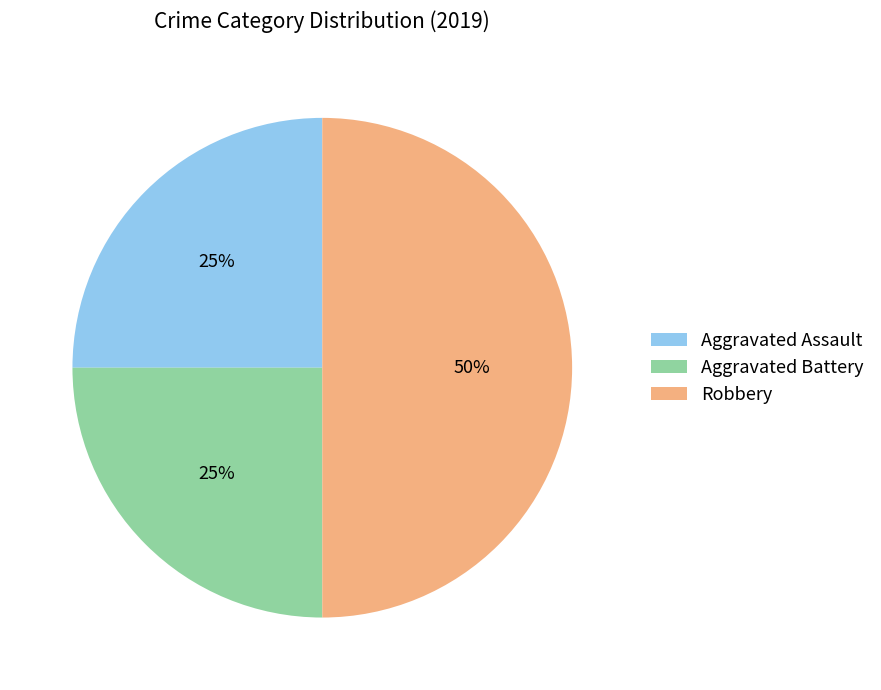

Is Aggravated Battery the majority of the pie?

No